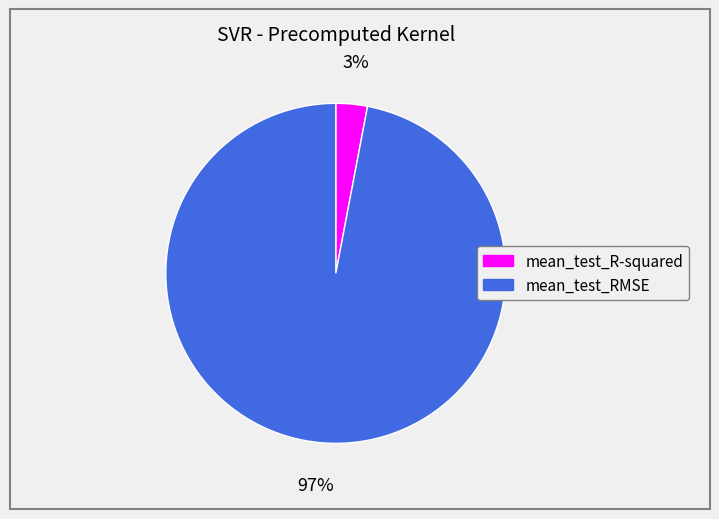

Which slice represents more than half of the pie?

mean_test_RMSE